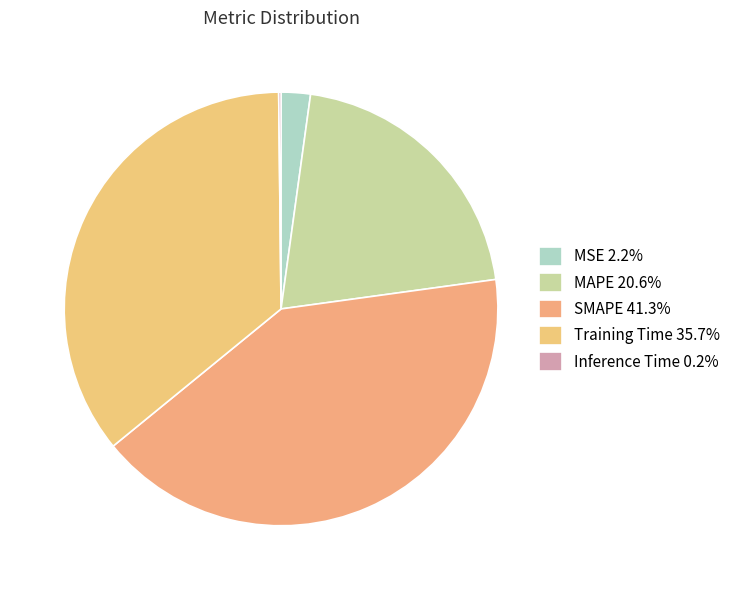

Does MSE account for over 50% of the chart?

No